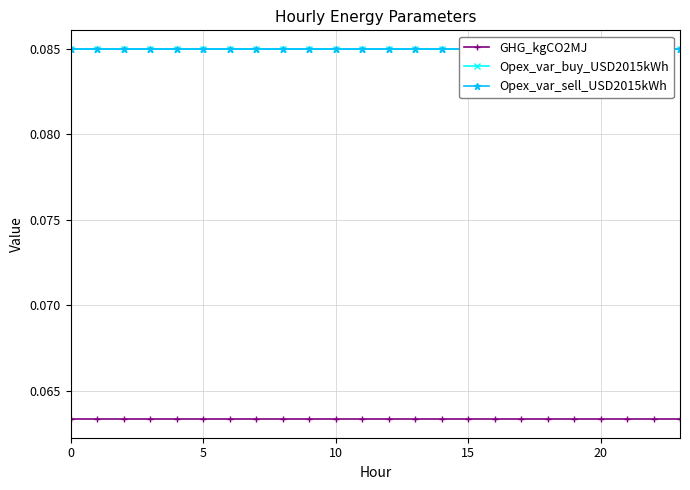

Reading left to right, what are all the values shown in this chart?

GHG_kgCO2MJ: 0.1	0.1	0.1	0.1	0.1	0.1	0.1	0.1	0.1	0.1	0.1	0.1	0.1	0.1	0.1	0.1	0.1	0.1	0.1	0.1	0.1	0.1	0.1	0.1
Opex_var_buy_USD2015kWh: 0.1	0.1	0.1	0.1	0.1	0.1	0.1	0.1	0.1	0.1	0.1	0.1	0.1	0.1	0.1	0.1	0.1	0.1	0.1	0.1	0.1	0.1	0.1	0.1
Opex_var_sell_USD2015kWh: 0.1	0.1	0.1	0.1	0.1	0.1	0.1	0.1	0.1	0.1	0.1	0.1	0.1	0.1	0.1	0.1	0.1	0.1	0.1	0.1	0.1	0.1	0.1	0.1